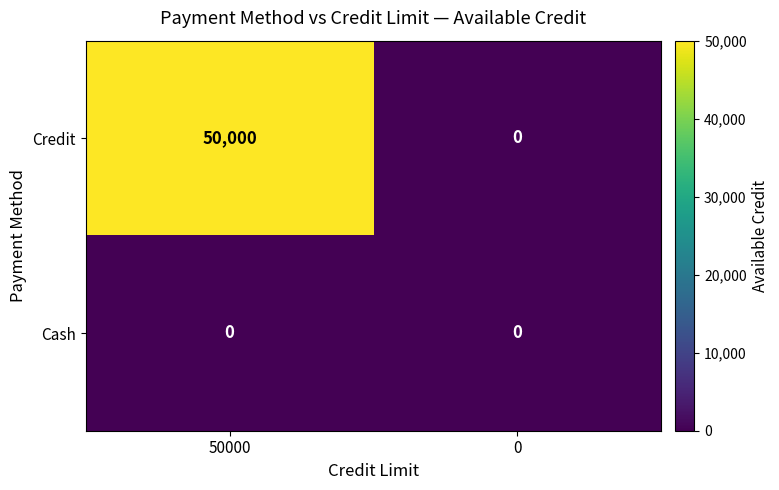

What is the difference between the Credit values at 0 and 50000?

50000